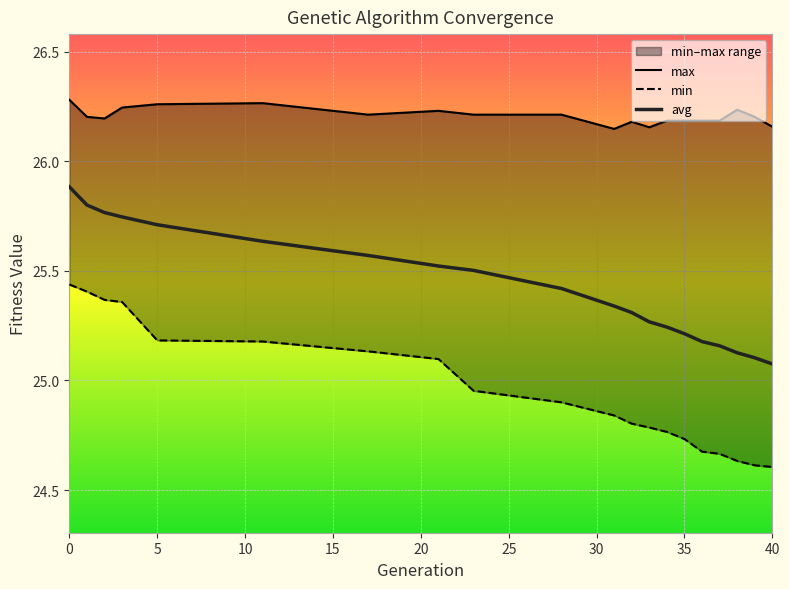

Is the value of max at 23 greater than the value of avg at 39?

Yes